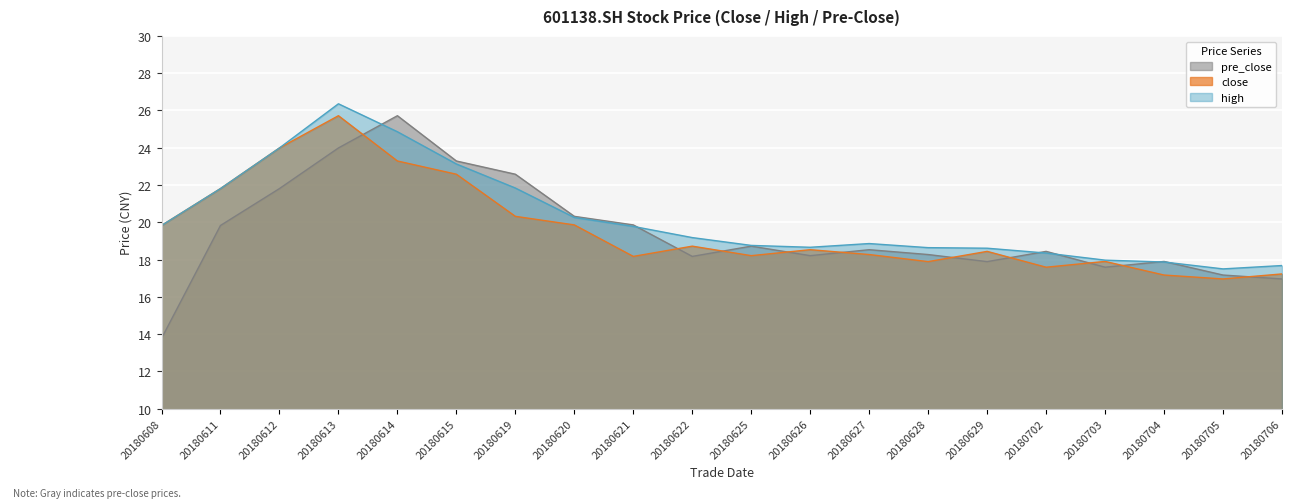

What is the lowest value of the close series?

17.0